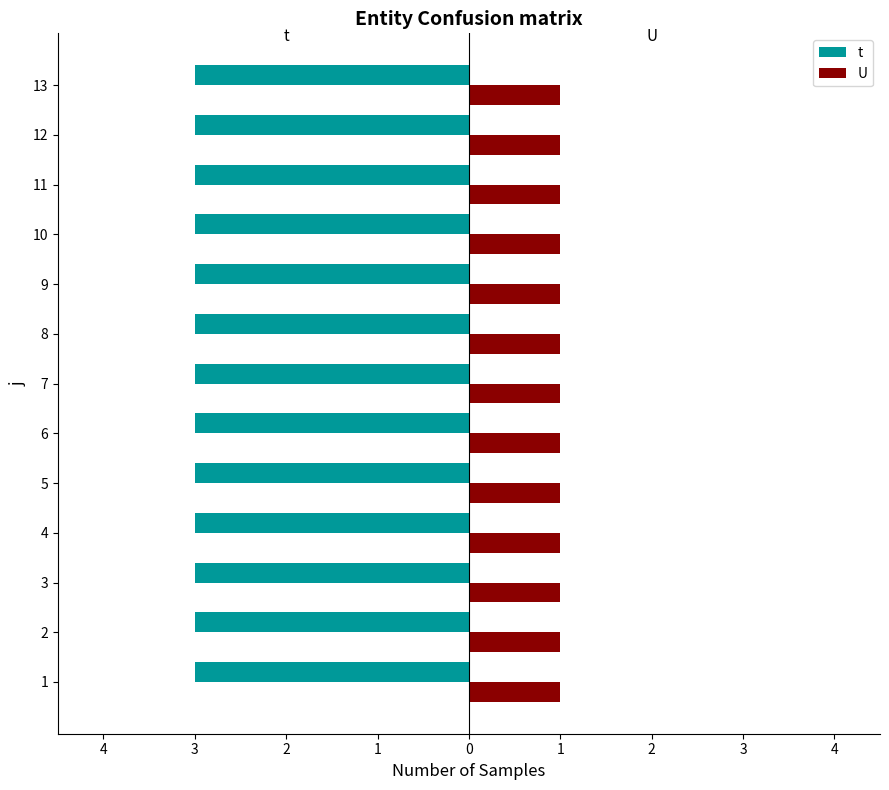

Reading left to right, extract all data points from this chart.

t: 3	3	3	3	3	3	3	3	3	3	3	3	3
U: 1	1	1	1	1	1	1	1	1	1	1	1	1